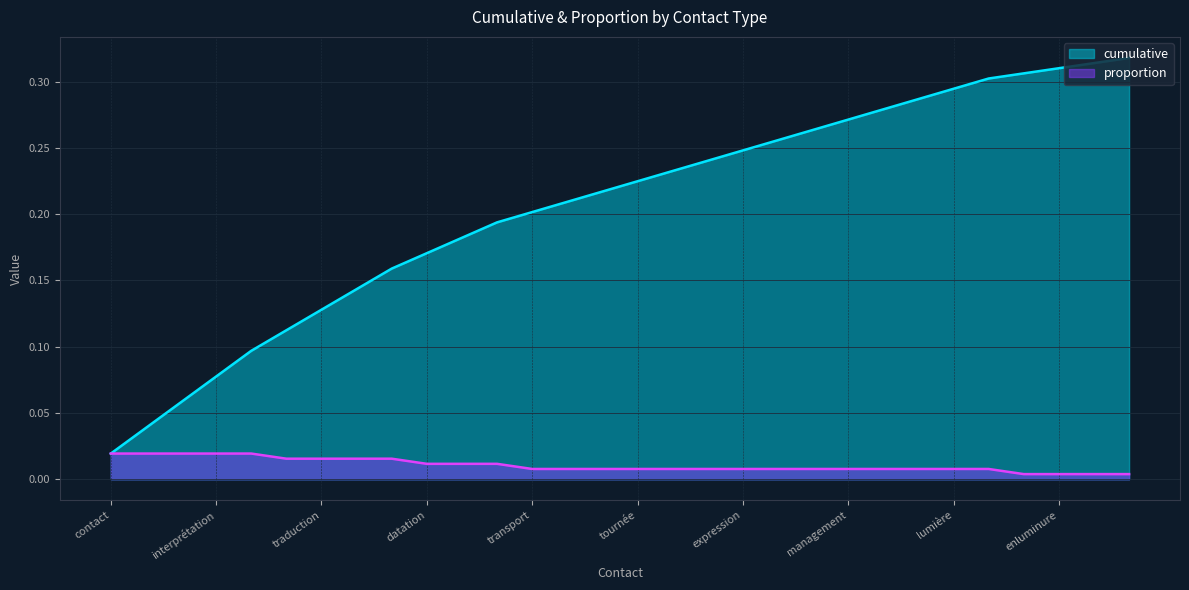

Which has a higher value, transport or tournée?

tournée